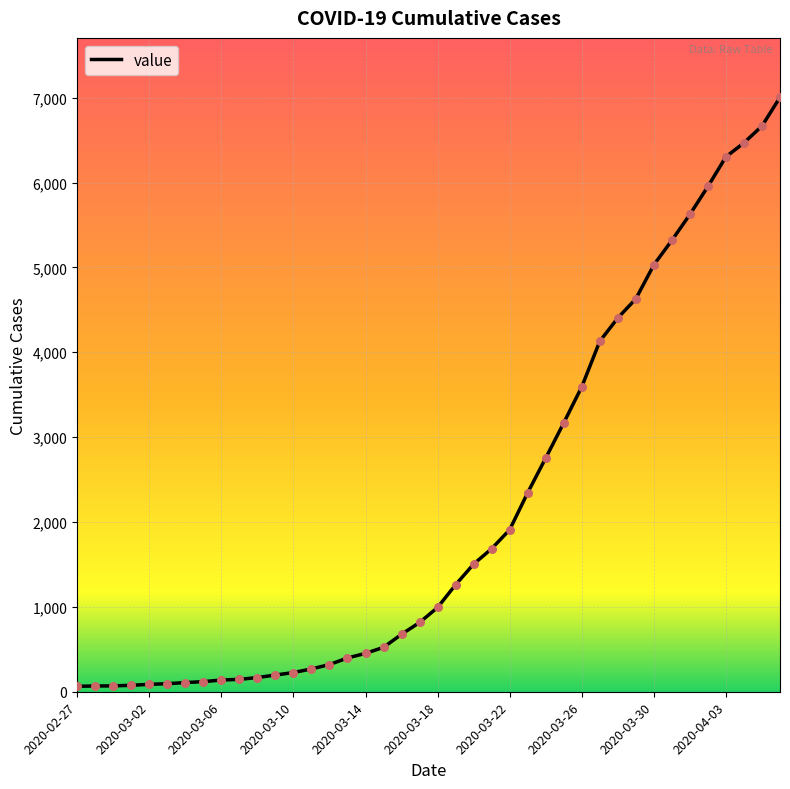

What is the greatest value displayed?

7004